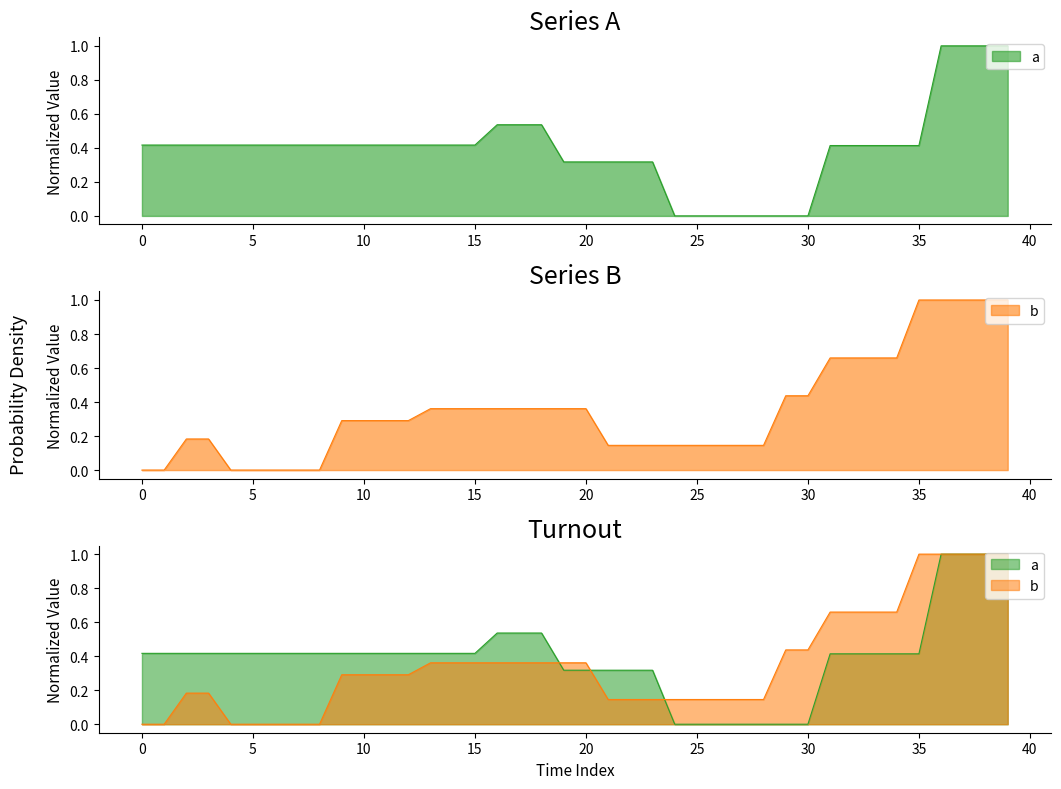

What is the difference between the values at 23 and 16?

0.2